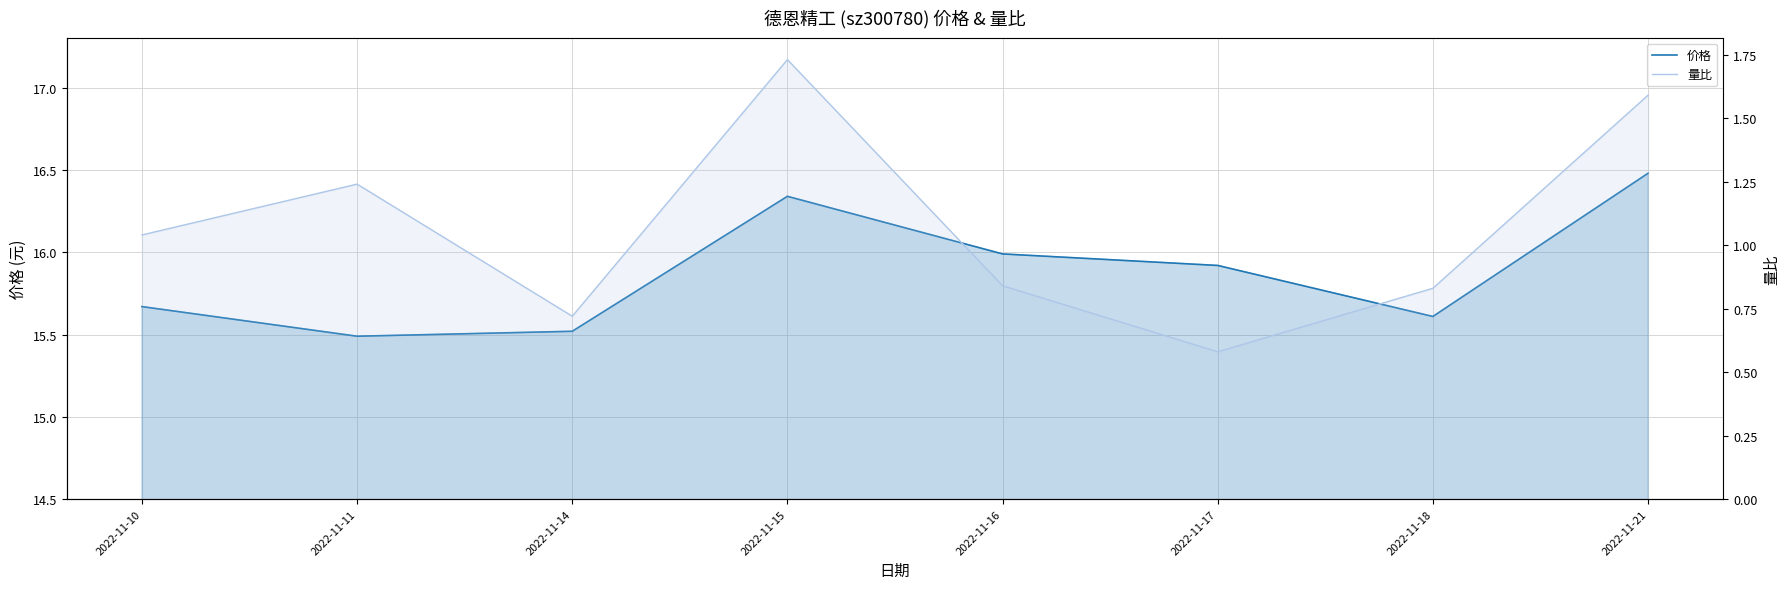

Between 2022-11-10 and 2022-11-15, which series saw the biggest shift?

量比